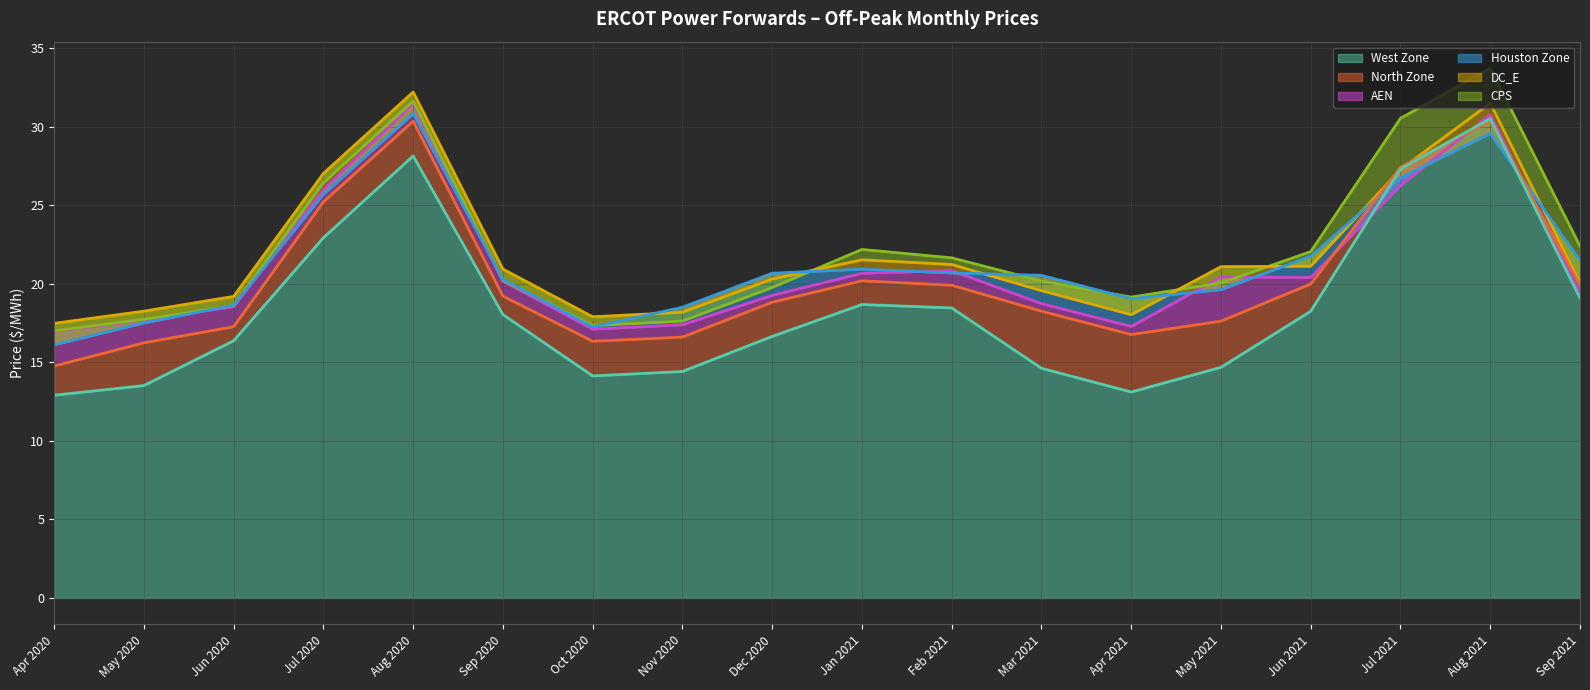

Which label corresponds to the largest value in the chart?

Aug 2021